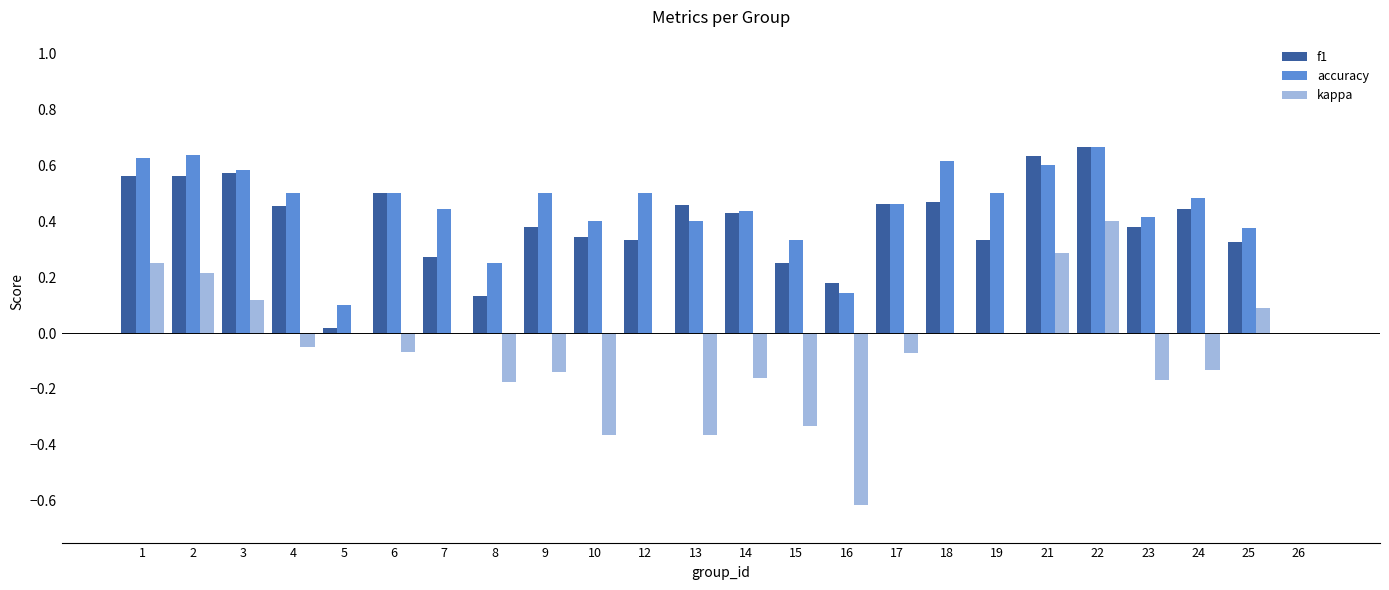

At which label does kappa reach its peak?

22